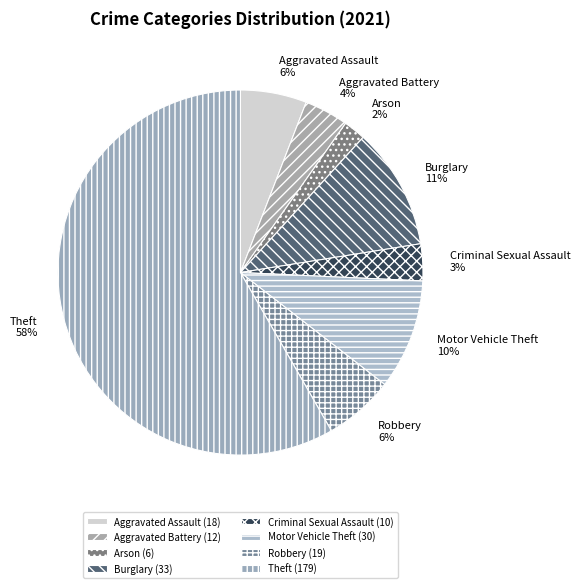

True or false: Criminal Sexual Assault accounts for 16% of the total.

False